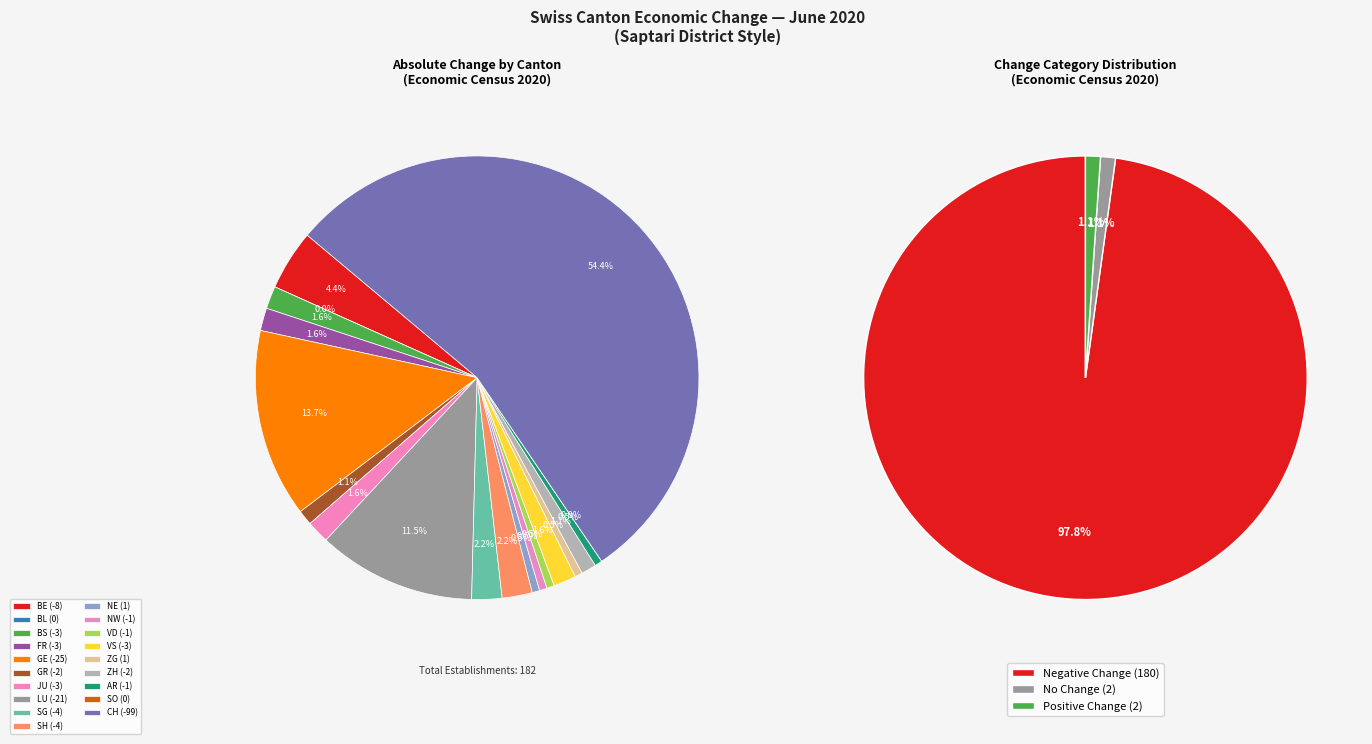

The 2020-06-30 slice represents 79% of the pie. True or false?

False